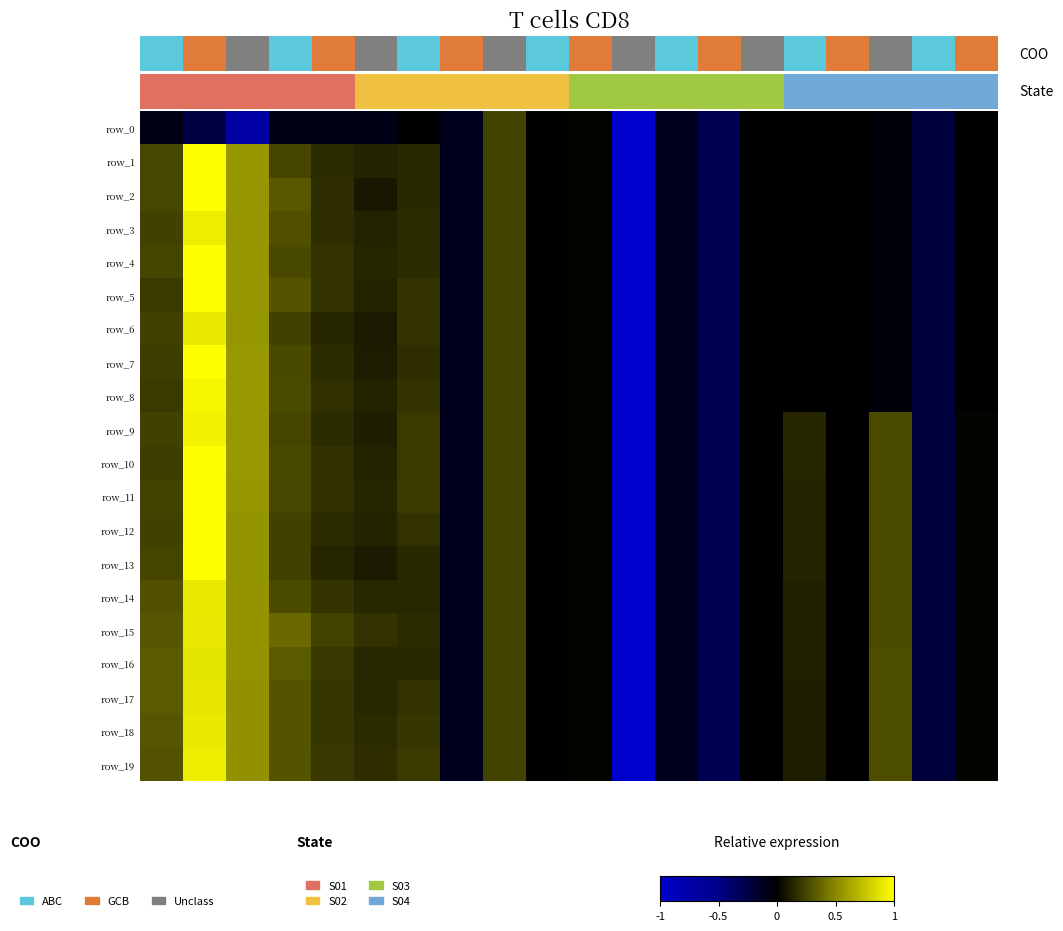

Count the number of categories in the chart.

20